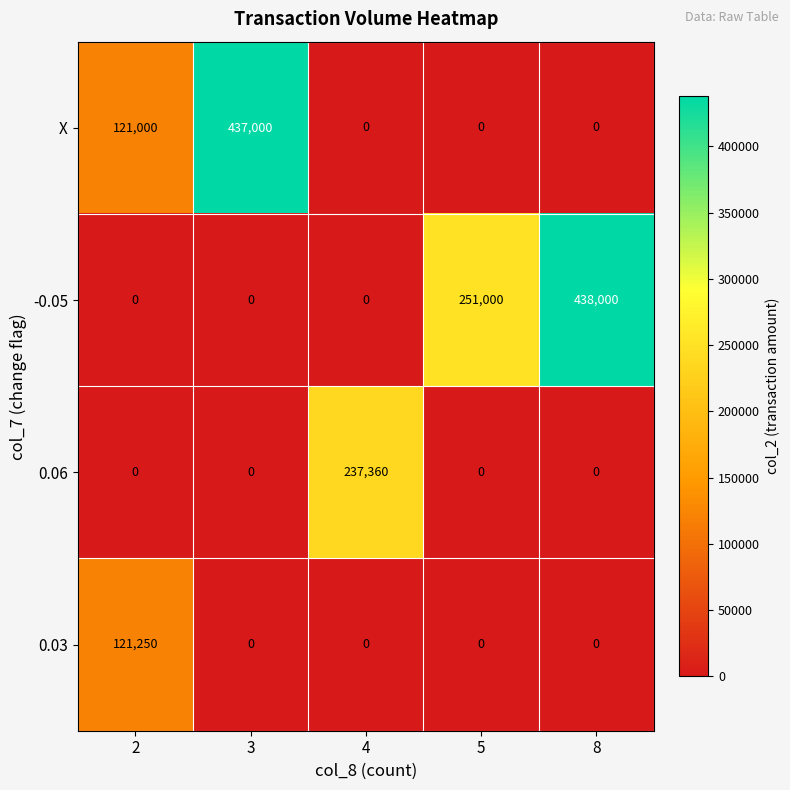

List the series in order of their overall mean, highest first.

-0.05, X, 0.06, 0.03